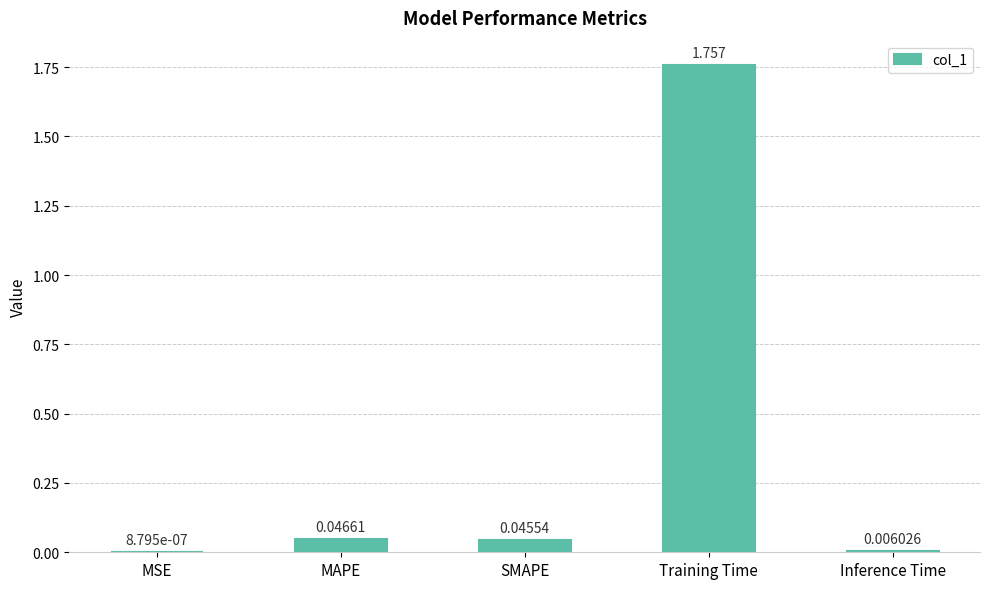

At which label is the value closest to 0?

MSE